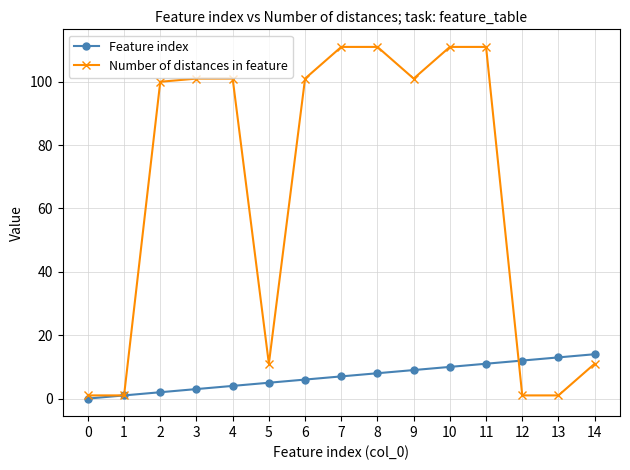

Rank the series at 3 from lowest to highest value.

Feature index, Number of distances in feature